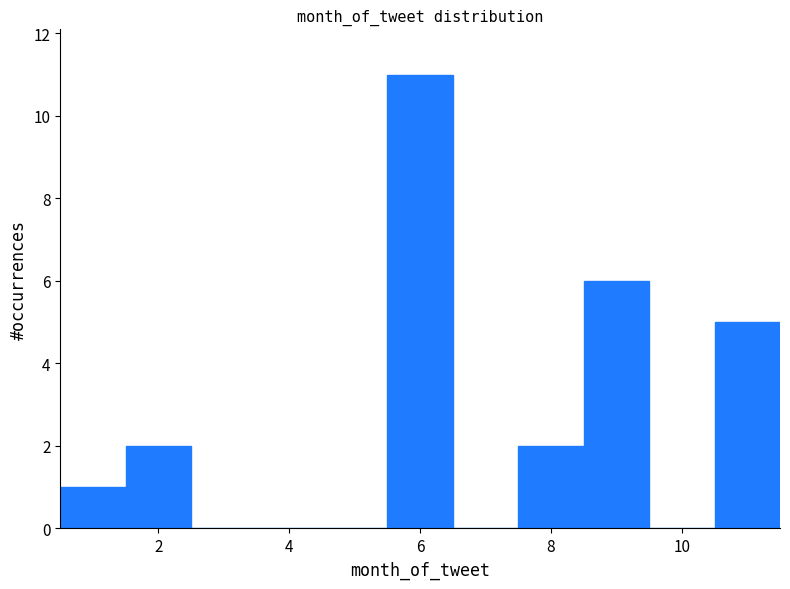

Which range on the x-axis has the tallest bar?

5.5 to 6.5